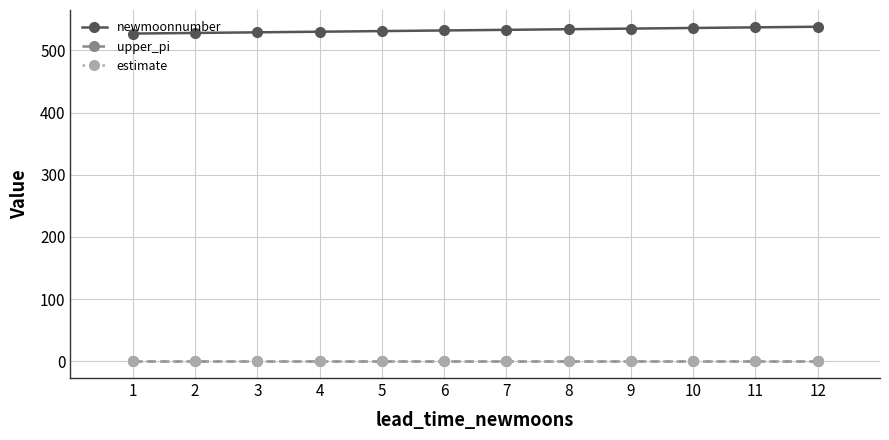

True or false: estimate and newmoonnumber intersect in this chart.

False